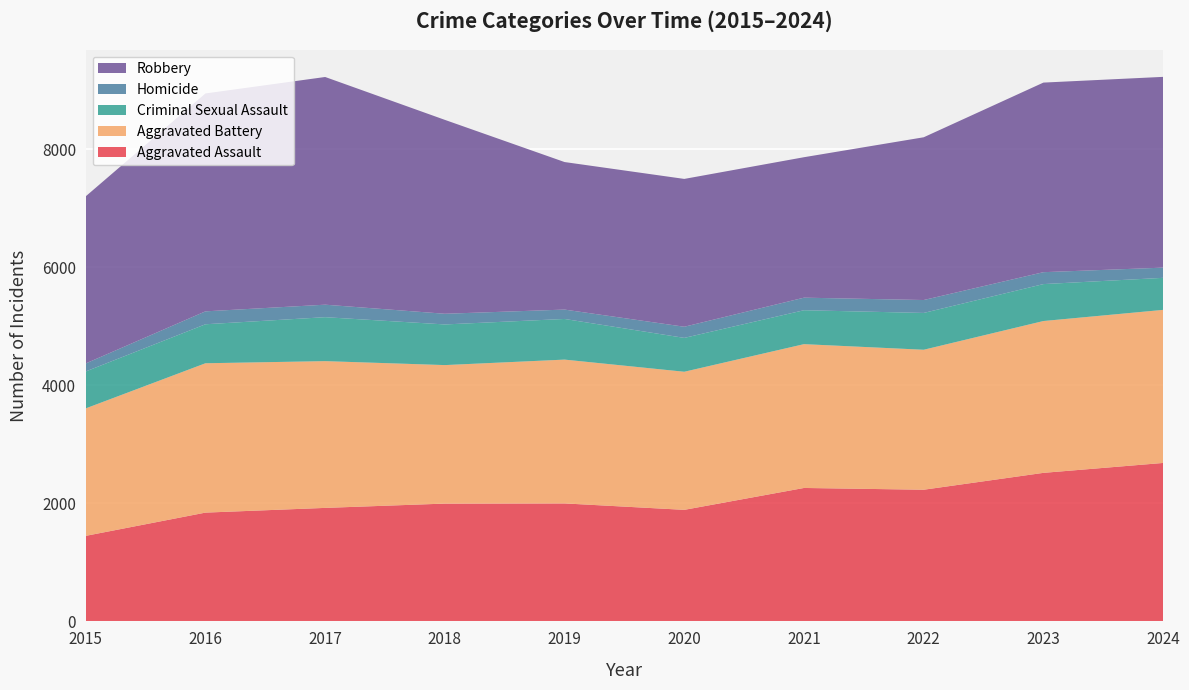

Reading left to right, list all the values displayed in this chart.

Aggravated Assault: 2015=1450	2016=1844	2017=1924	2018=1997	2019=2000	2020=1891	2021=2262	2022=2232	2023=2518	2024=2686
Aggravated Battery: 2015=2161	2016=2532	2017=2488	2018=2348	2019=2438	2020=2341	2021=2438	2022=2373	2023=2574	2024=2595
Criminal Sexual Assault: 2015=626	2016=661	2017=745	2018=689	2019=689	2020=574	2021=575	2022=624	2023=626	2024=543
Homicide: 2015=136	2016=219	2017=212	2018=181	2019=159	2020=189	2021=213	2022=219	2023=202	2024=173
Robbery: 2015=2833	2016=3694	2017=3860	2018=3287	2019=2501	2020=2506	2021=2381	2022=2759	2023=3214	2024=3234